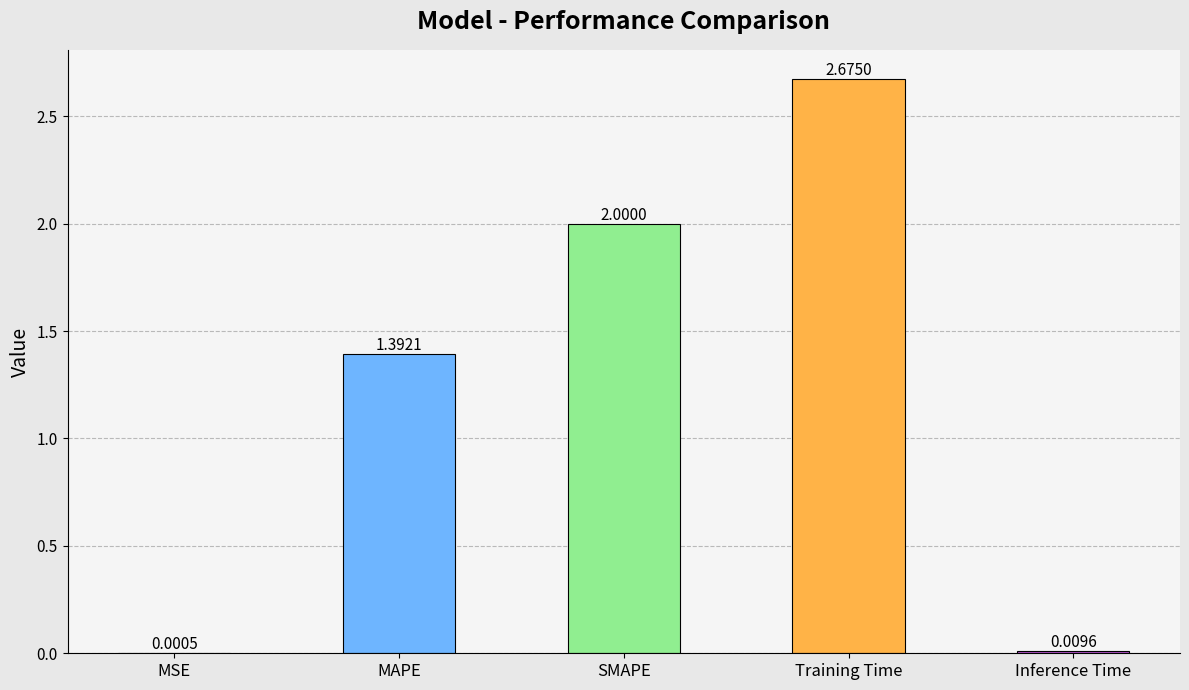

The value at SMAPE is 2.0. True or false?

True